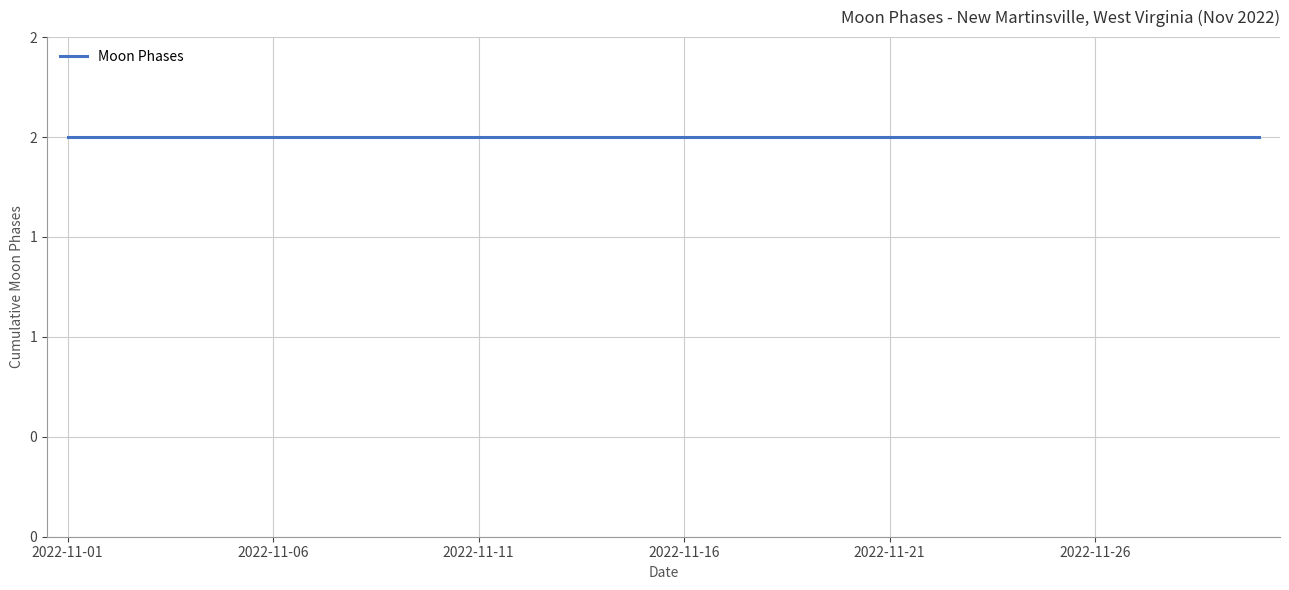

At which category does the chart reach its peak across all series?

2022-11-01